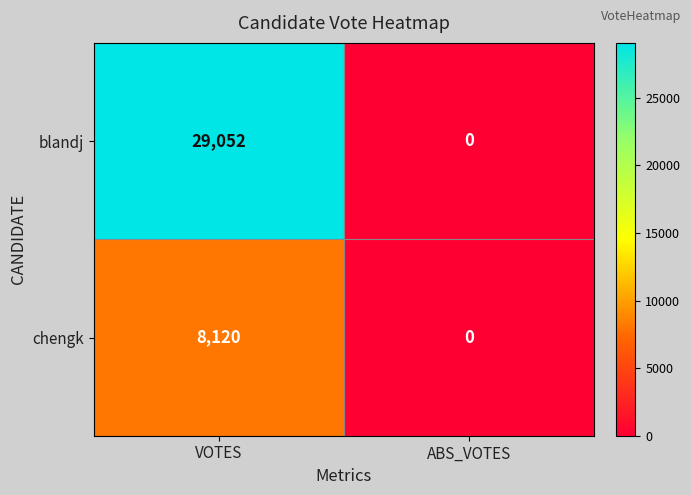

Reading left to right, what are all the values shown in this chart?

blandj: 29052	0
chengk: 8120	0